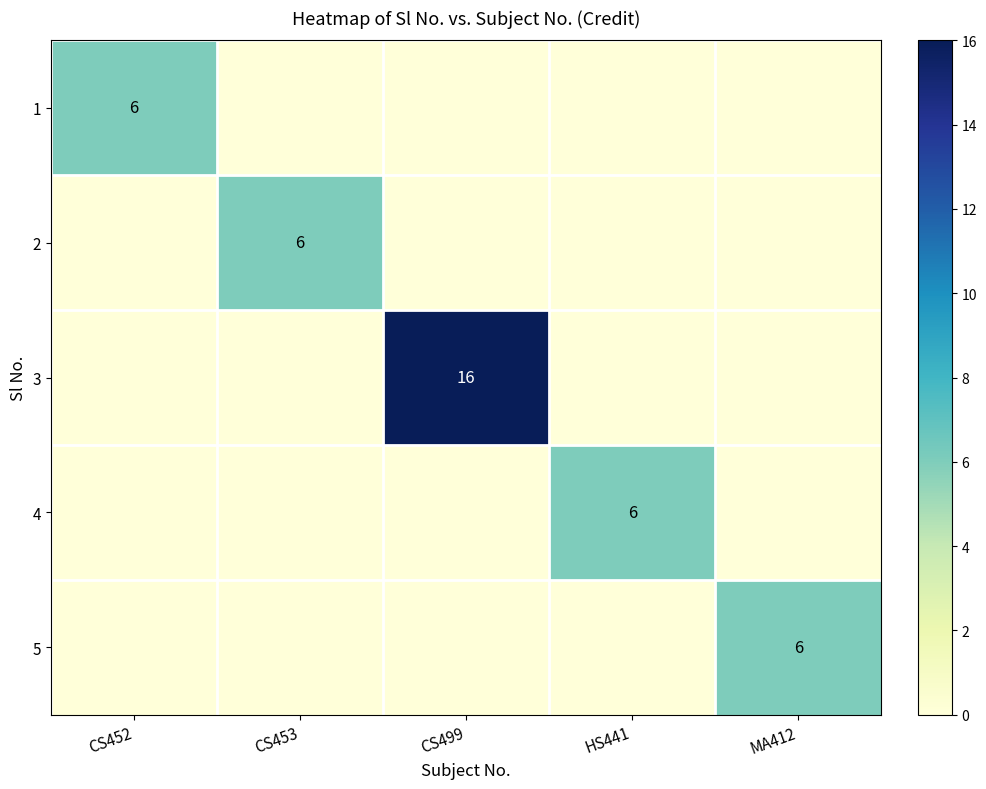

The value of 1 at CS452 is 6. True or false?

True